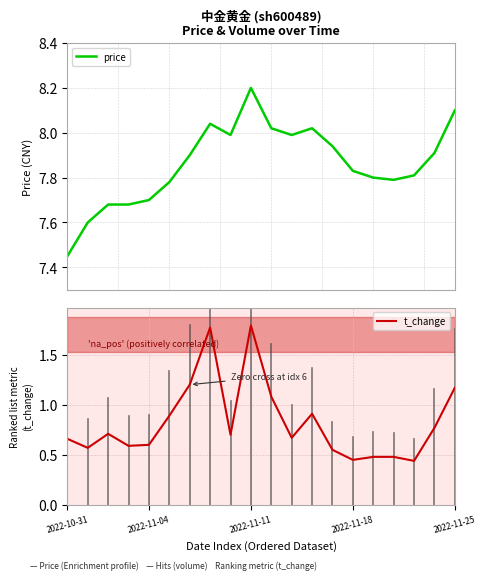

Count the number of data series in this chart.

2